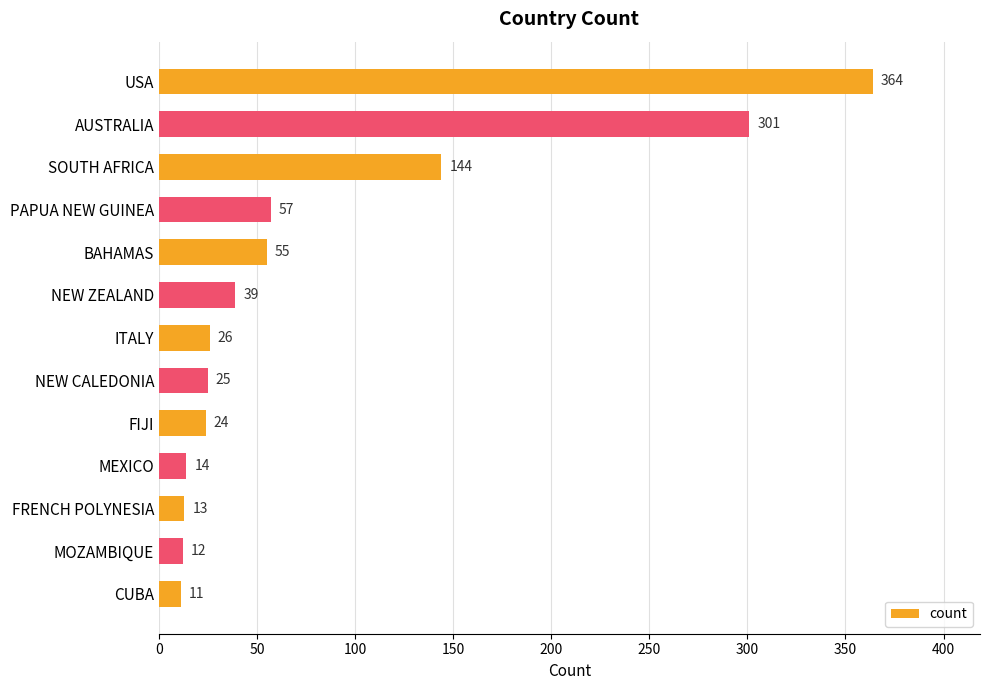

What is the label of the 6th bar from the top?

NEW ZEALAND